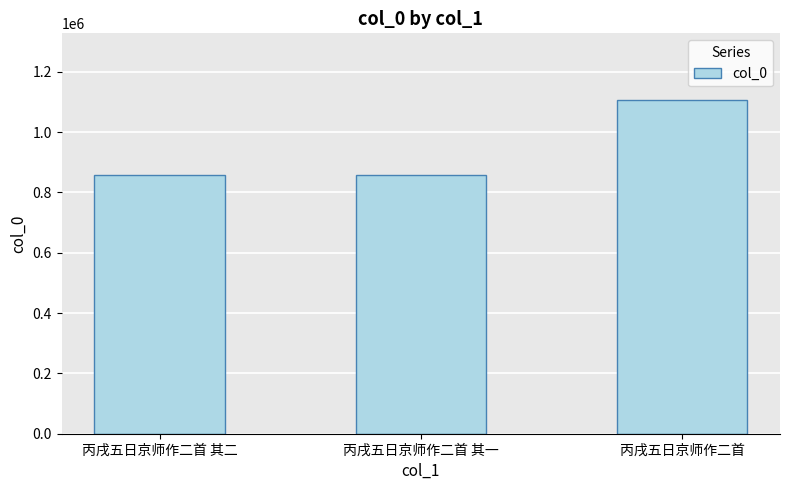

How many distinct data groups are displayed?

1